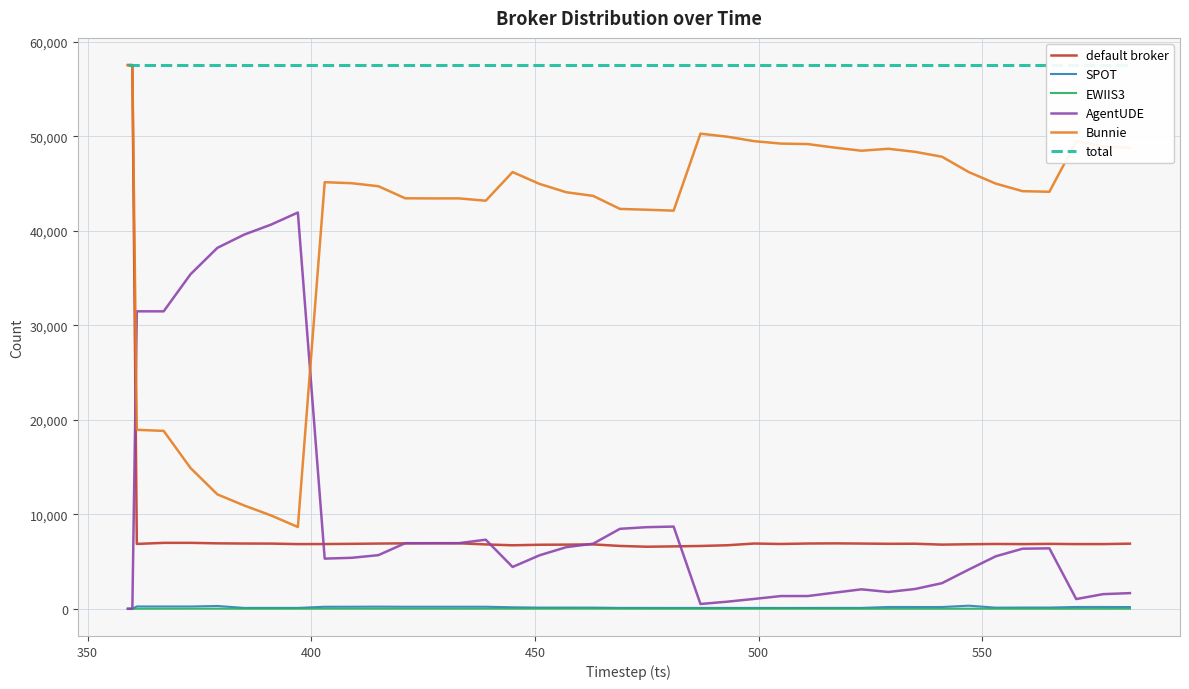

Reading left to right, transcribe all the data shown in this chart.

default broker: 57519	57519	6862	6974	6976	6923	6902	6896	6842	6849	6871	6900	6921	6935	6929	6809	6718	6773	6789	6811	6649	6565	6601	6645	6721	6903	6856	6905	6920	6900	6874	6882	6787	6828	6857	6842	6869	6843	6844	6889
SPOT: 0	0	246	246	245	298	93	94	93	215	218	229	217	217	217	217	157	125	125	124	94	93	91	92	91	91	90	91	95	93	191	188	188	328	120	130	132	192	192	183
EWIIS3: 0	0	8	13	15	15	12	13	14	20	15	14	15	15	13	15	17	16	20	19	15	12	11	12	13	12	13	13	11	10	11	12	11	12	10	10	9	7	8	9
AgentUDE: 0	0	31469	31467	35388	38179	39585	40640	41920	5307	5393	5674	6940	6938	6944	7308	4425	5654	6519	6883	8459	8634	8697	508	753	1043	1347	1349	1707	2058	1779	2096	2712	4155	5550	6357	6394	1029	1549	1658
Bunnie: 57519	57519	18934	18819	14895	12104	10927	9876	8650	45128	45022	44702	43426	43414	43416	43170	46202	44951	44066	43682	42302	42215	42119	50262	49941	49470	49213	49161	48786	48458	48664	48341	47821	46196	44982	44180	44115	49448	48926	48780
total: 57519	57519	57519	57519	57519	57519	57519	57519	57519	57519	57519	57519	57519	57519	57519	57519	57519	57519	57519	57519	57519	57519	57519	57519	57519	57519	57519	57519	57519	57519	57519	57519	57519	57519	57519	57519	57519	57519	57519	57519